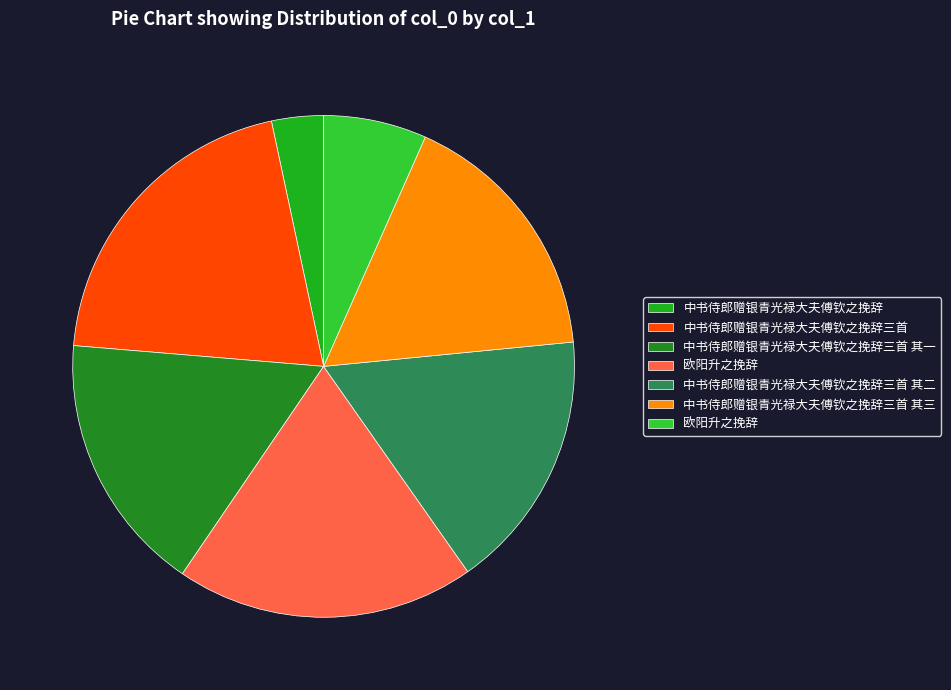

How many segments does this pie chart have?

7